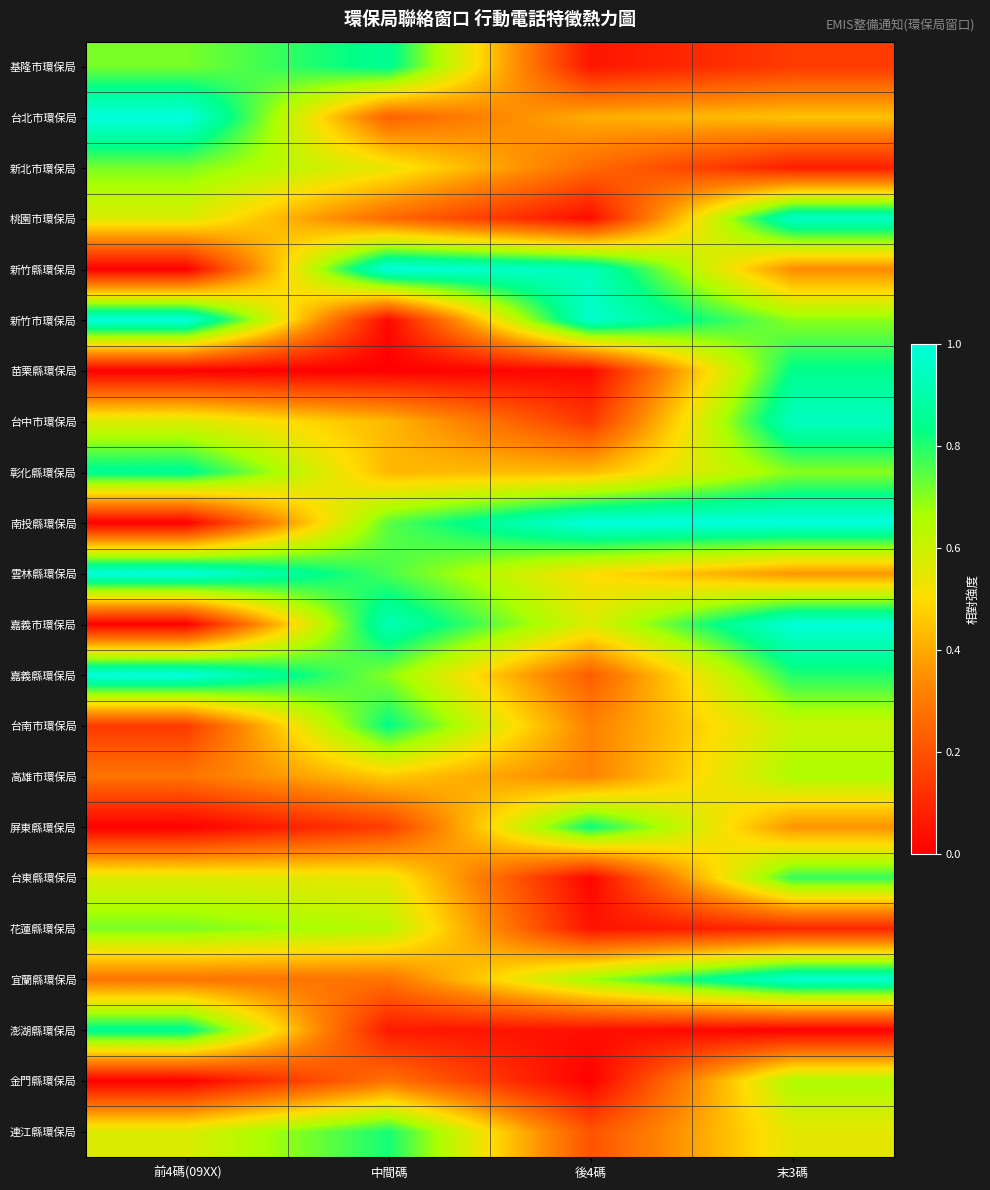

How many data points does each series have?

4